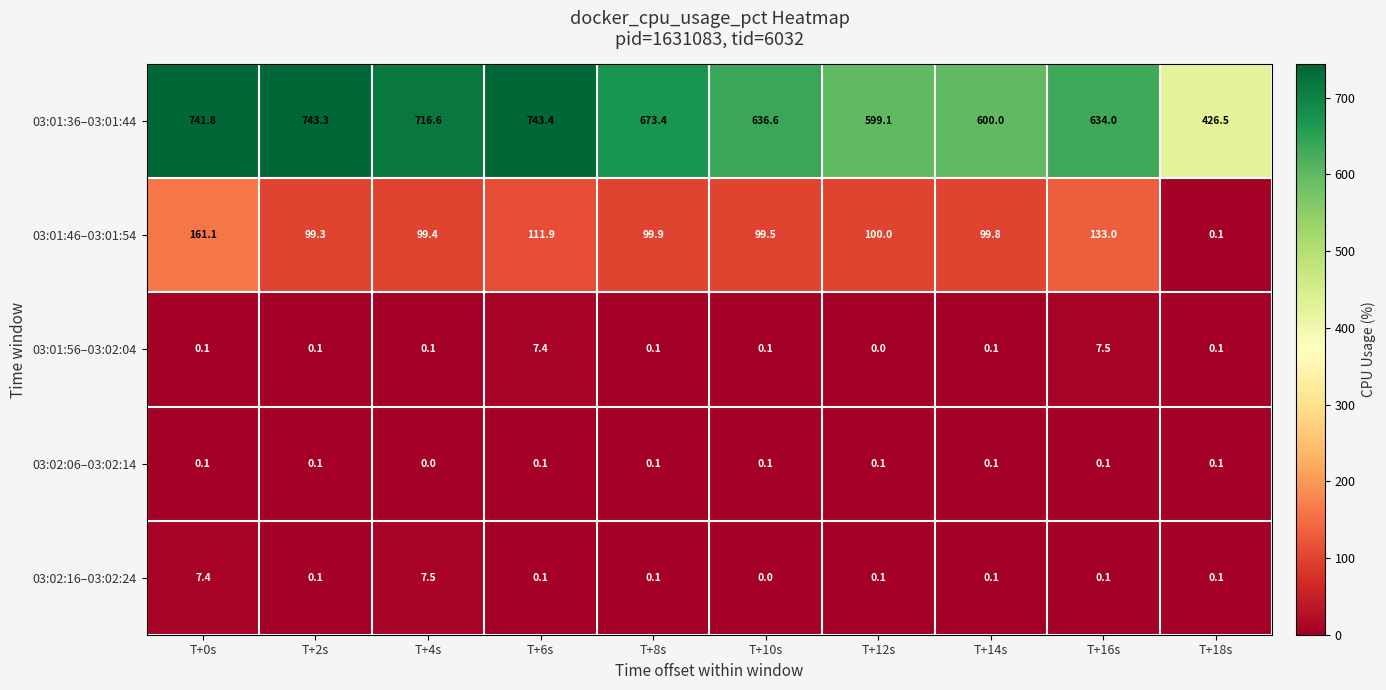

The 03:01:46–03:01:54 series shows 111.9 at T+6s. True or false?

True